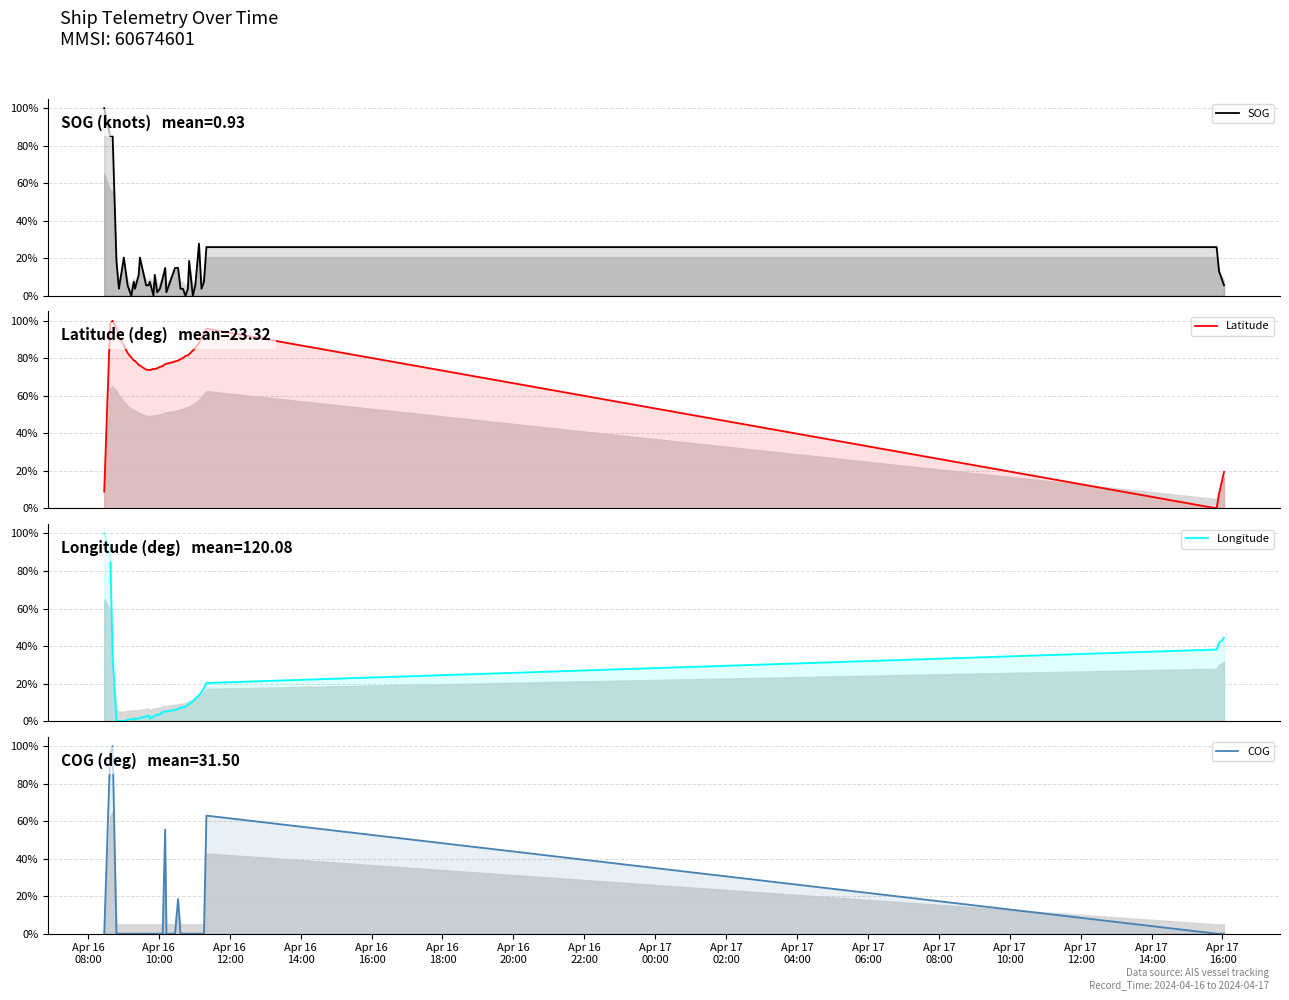

How many interior local valleys does the SOG series have?

9